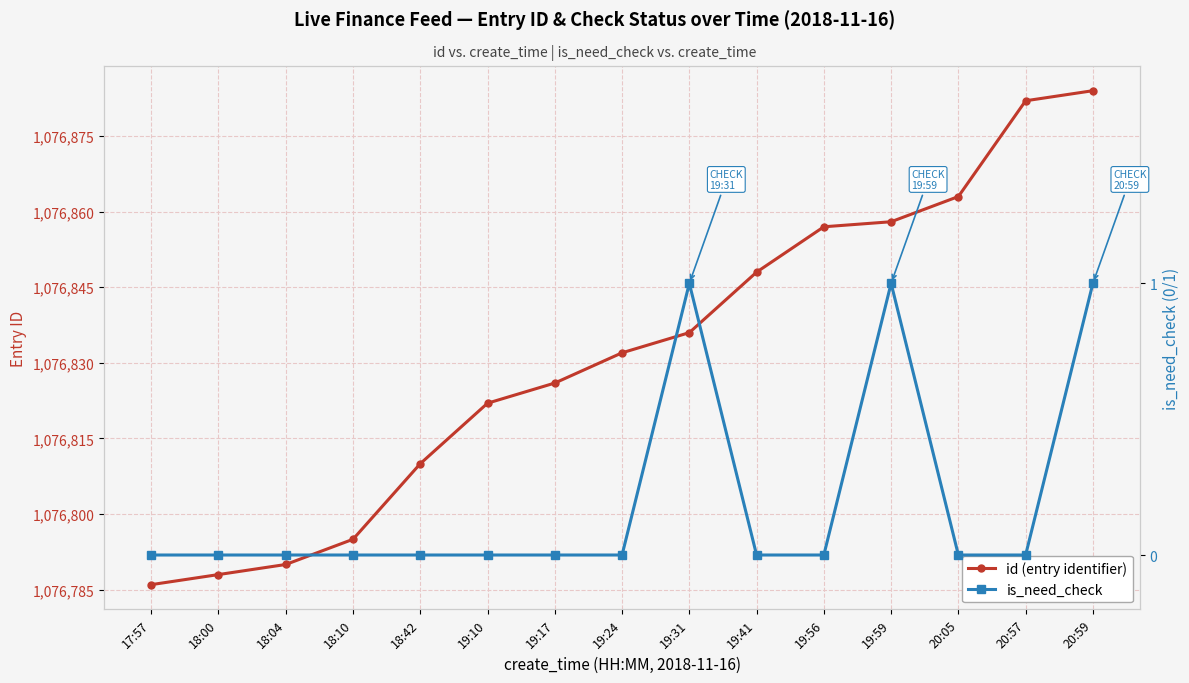

Reading left to right, list all the values displayed in this chart.

id (entry identifier): 1076786	1076788	1076790	1076795	1076810	1076822	1076826	1076832	1076836	1076848	1076857	1076858	1076863	1076882	1076884
is_need_check: 0	0	0	0	0	0	0	0	1	0	0	1	0	0	1